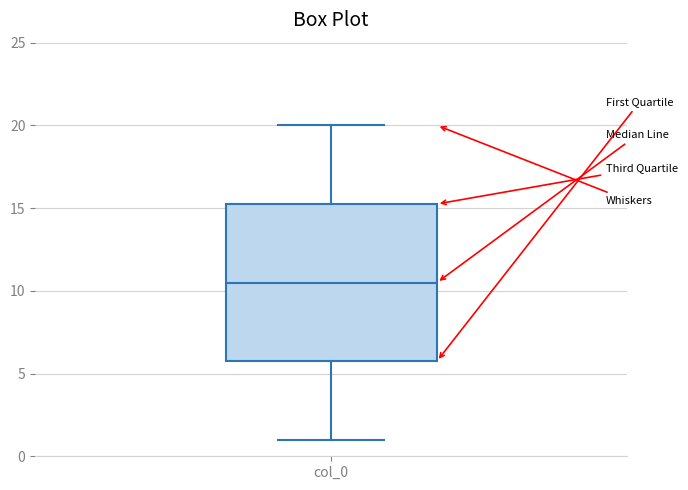

Transcribe this box plot: give where the median line is, the range the box spans, and where the two whiskers end, as read against the y-axis. The values are not printed on the chart, so give them approximately, as read against the axis.

median 10.5, box 6.0 to 15.5, whiskers 1.0 to 20.0